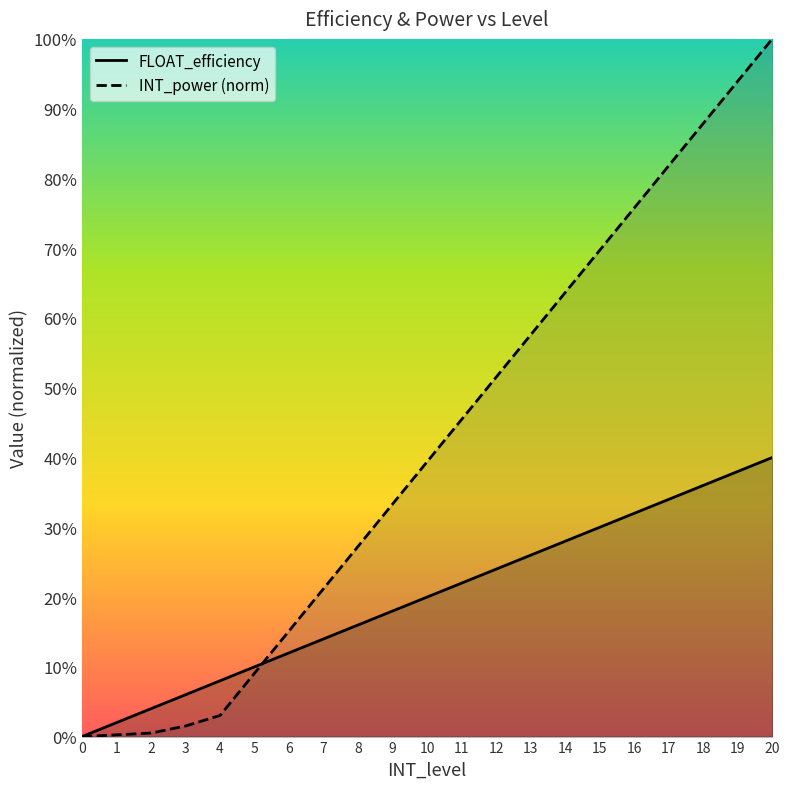

How many lines are shown in the chart?

2